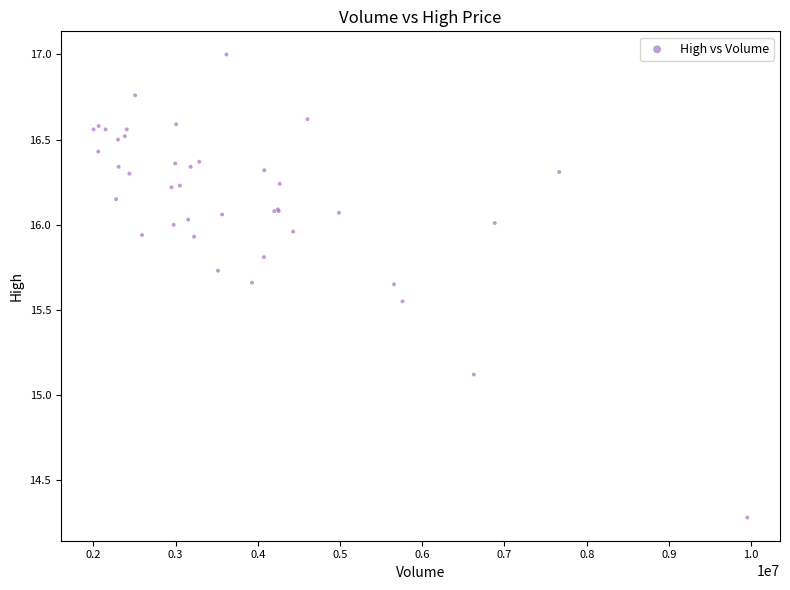

What Y value in the scatter plot is closest to 15?

15.1